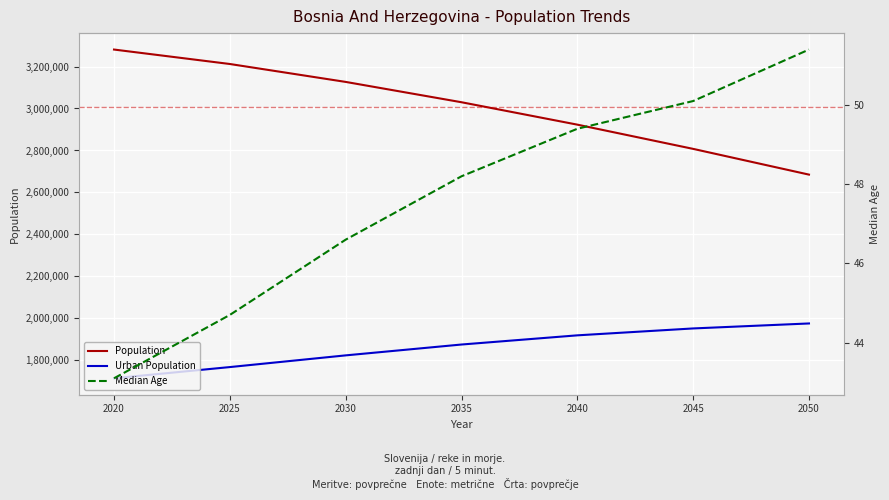

Is it true that Population equals 2923075.0 at 2040?

True